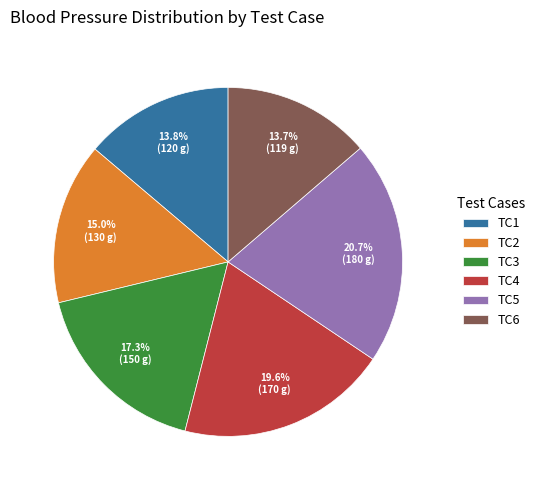

What portion of the pie excludes TC4?

80.4%